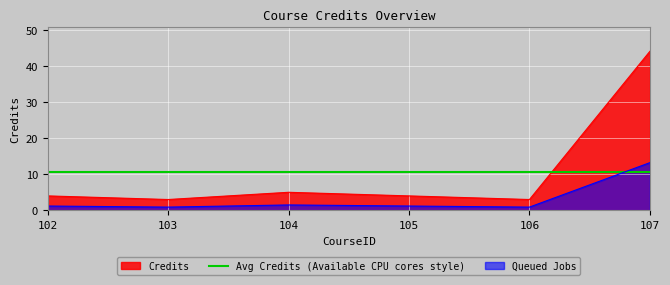

How many lines are shown in the chart?

3